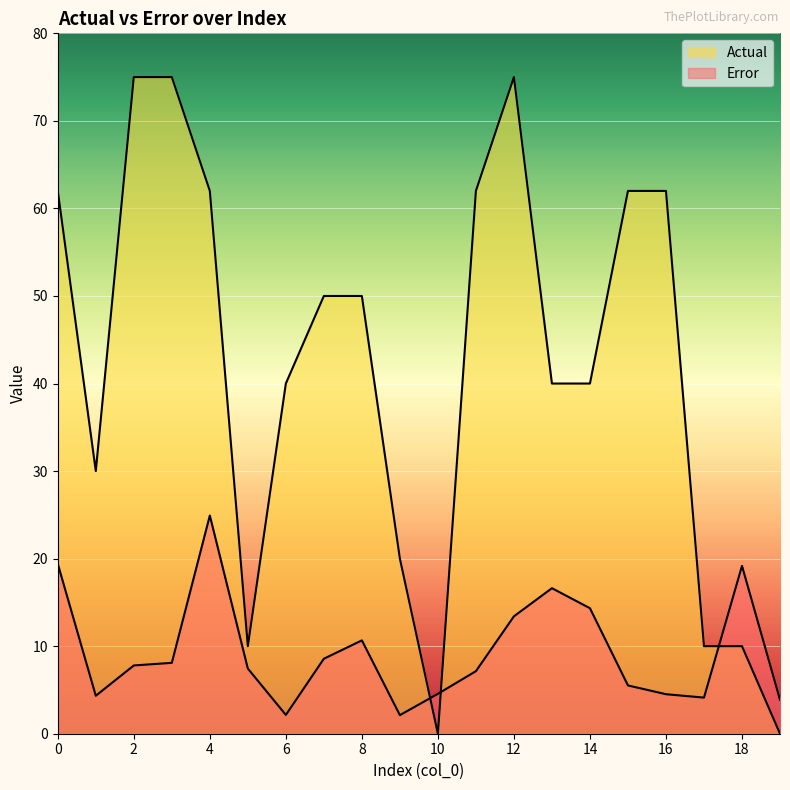

Reading left to right, extract all data points from this chart.

Error: 19.4	4.3	7.8	8.1	24.9	7.4	2.1	8.6	10.7	2.1	4.6	7.1	13.4	16.6	14.3	5.5	4.5	4.1	19.2	3.9
Actual: 62.0	30.0	75.0	75.0	62.0	10.0	40.0	50.0	50.0	20.0	0.0	62.0	75.0	40.0	40.0	62.0	62.0	10.0	10.0	0.0